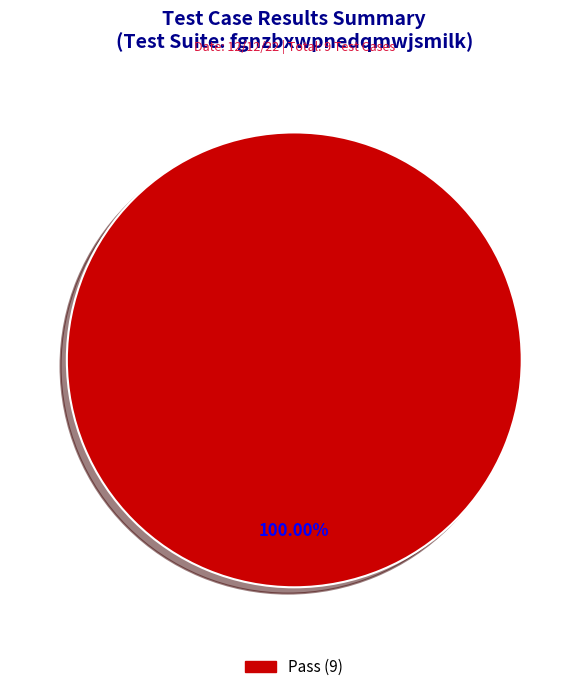

How many slices are in this pie chart?

1